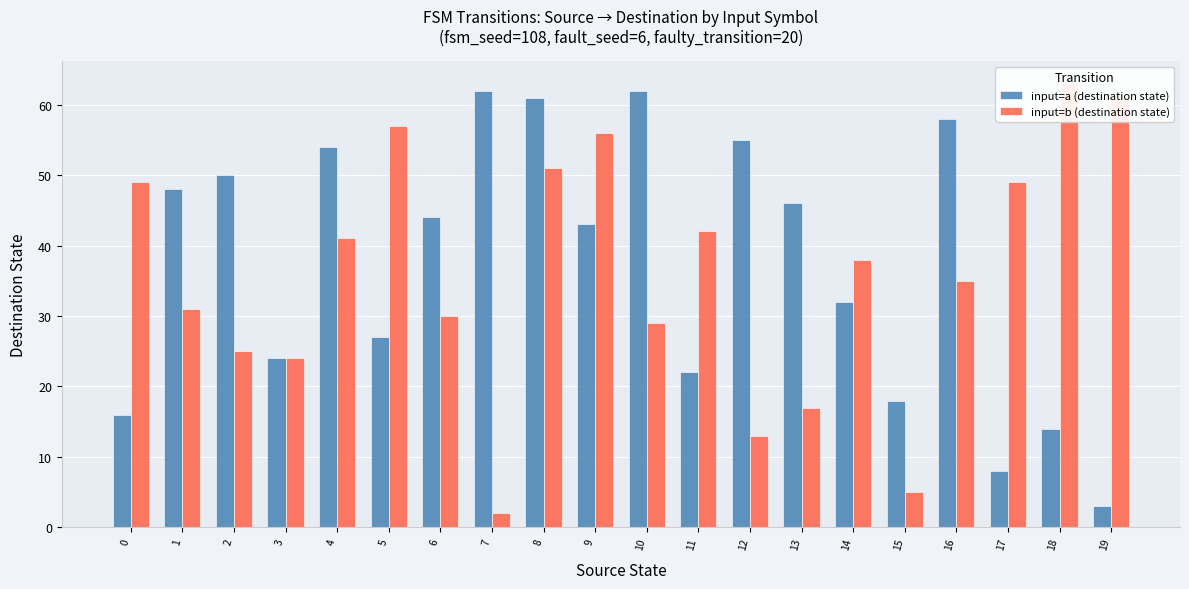

How many bars are there in each group?

2